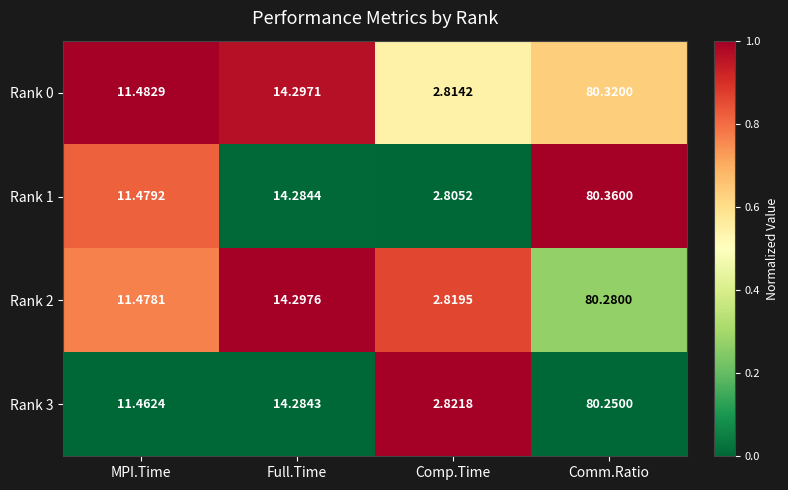

Where does the Rank 1 series first go above 14?

Full.Time